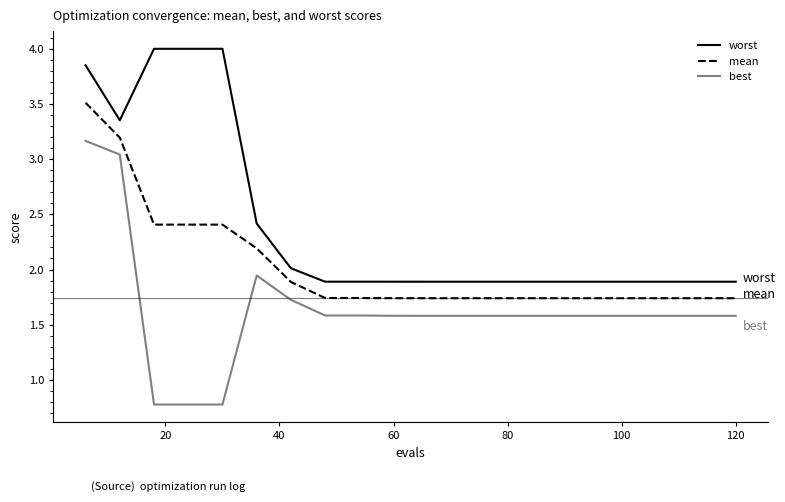

Which series has the largest total across all categories?

worst